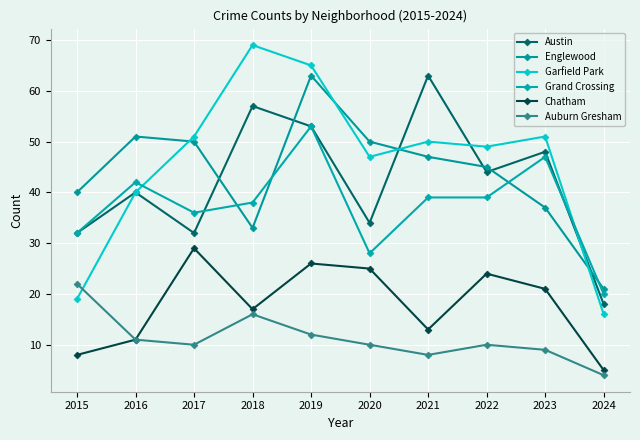

True or false: Grand Crossing and Auburn Gresham intersect in this chart.

False